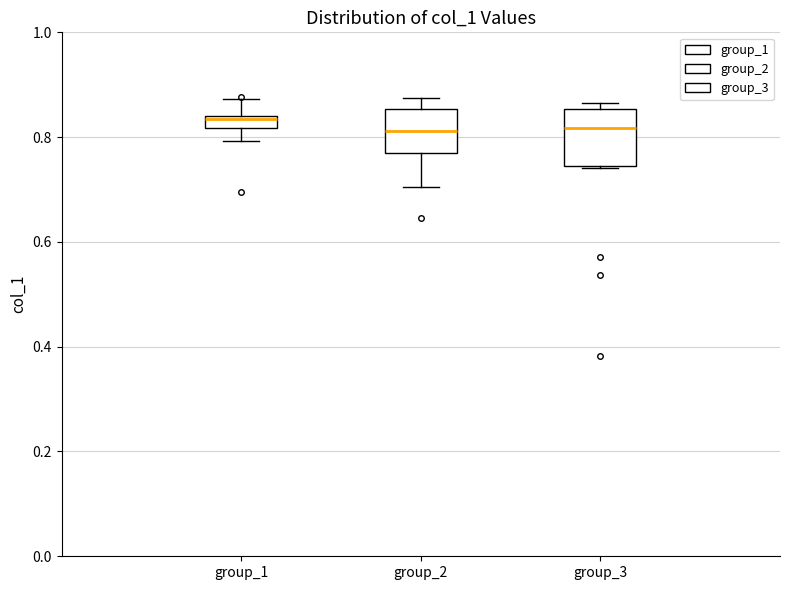

Where does the lower whisker of the box for group_2 end on the y-axis? The values are not printed on the chart, so give them approximately, as read against the axis.

0.70